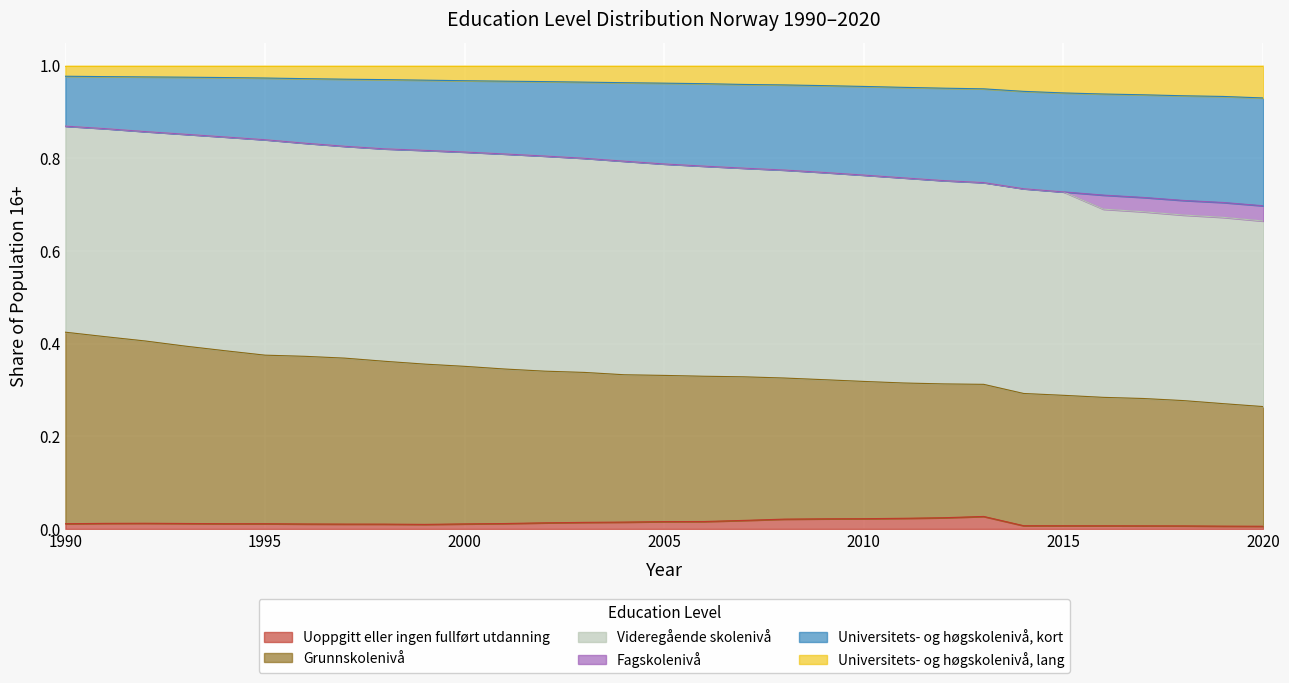

True or false: Grunnskolenivå has more than 2 points higher than both neighbors.

False